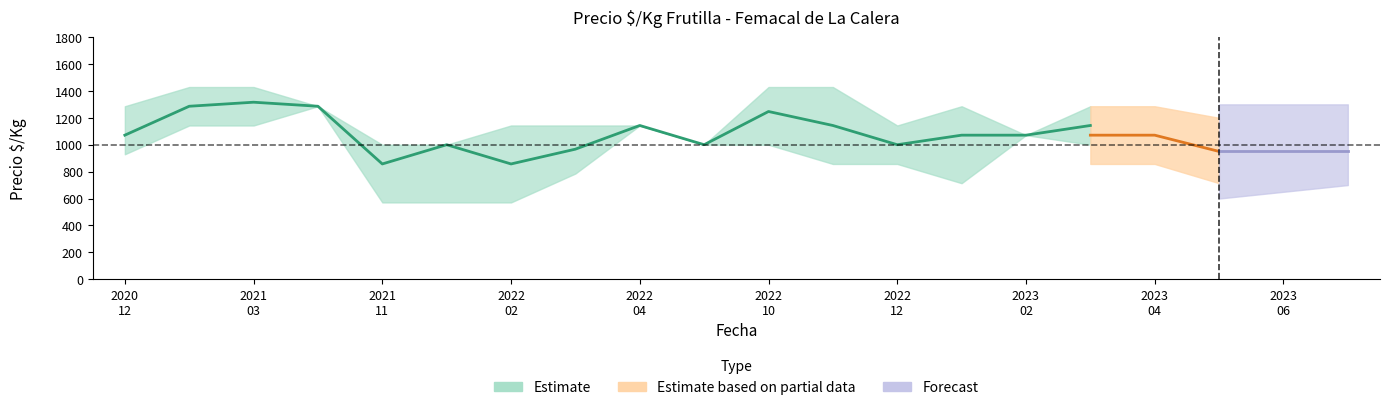

What is the sum of all Precio_mid values?

17458